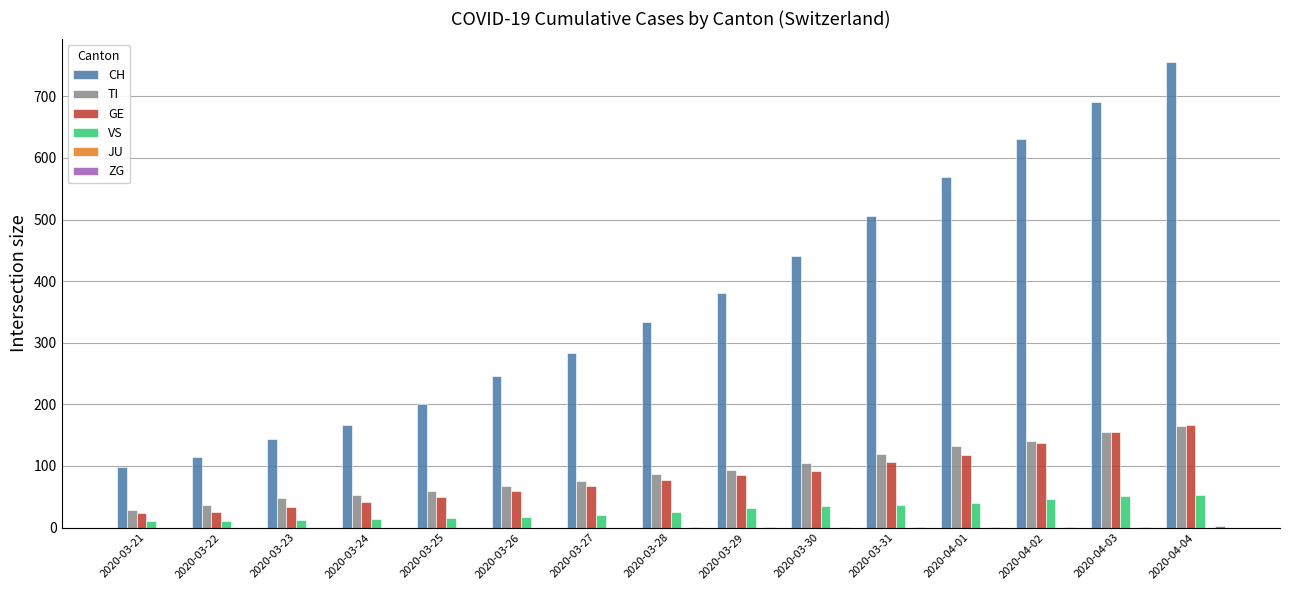

Which series changed the most between 2020-03-21 and 2020-04-03?

CH